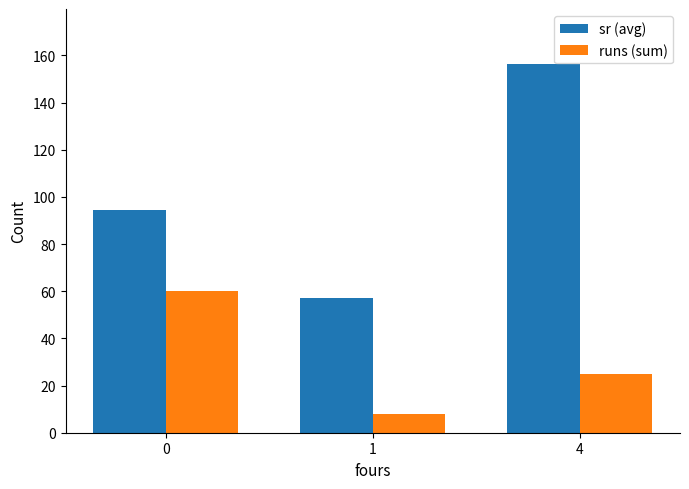

What is the maximum value for runs (sum)?

60.0